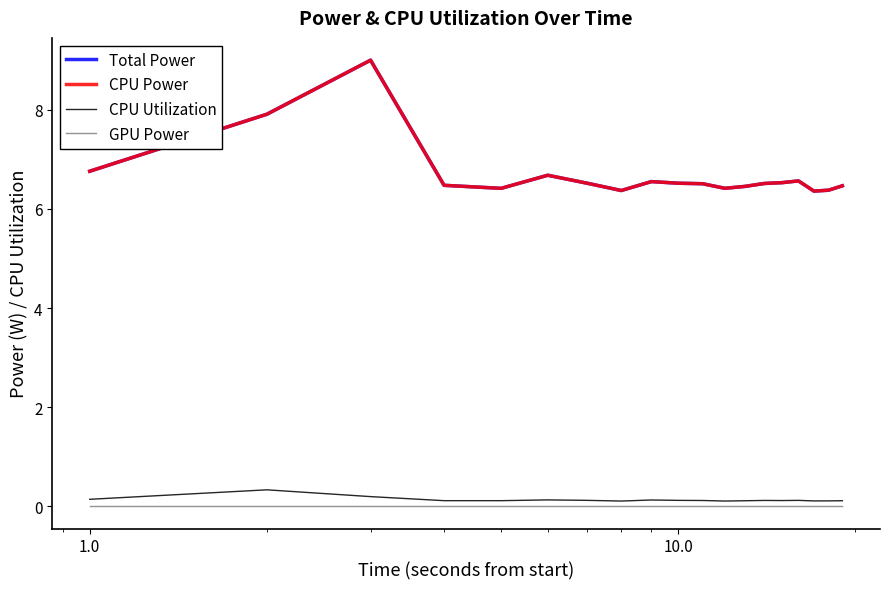

True or false: GPU Power and CPU Power cross at least once.

False